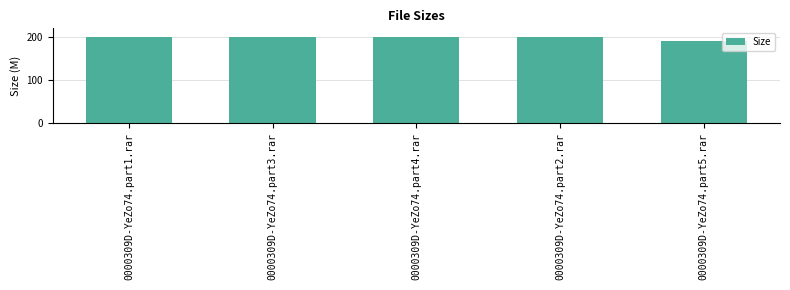

What is the minimum value shown in the chart?

190.0